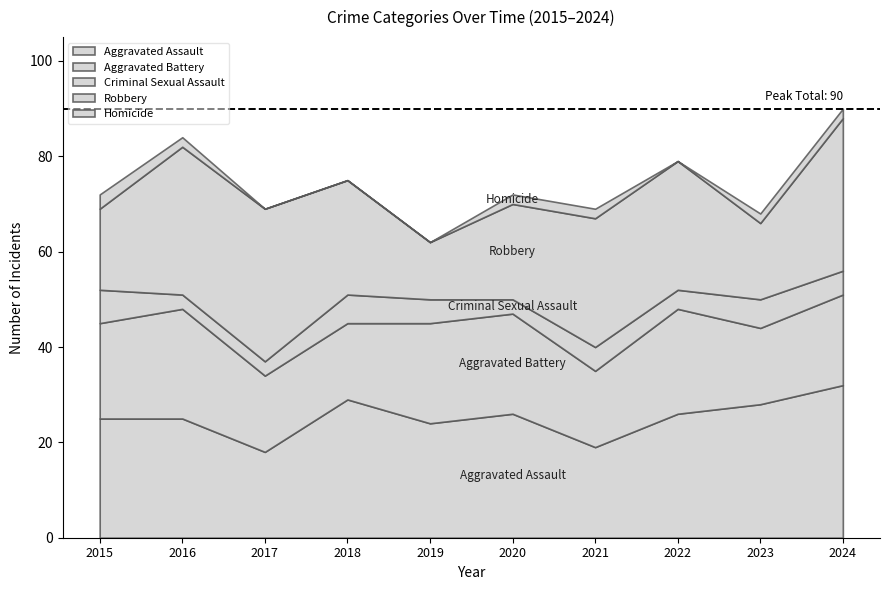

What is the sum of all Robbery values?

238